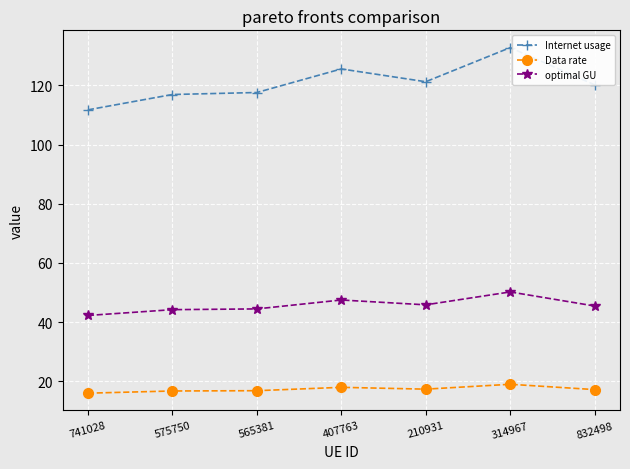

Rank the series by their maximum value, from highest to lowest.

Internet usage, optimal GU, Data rate